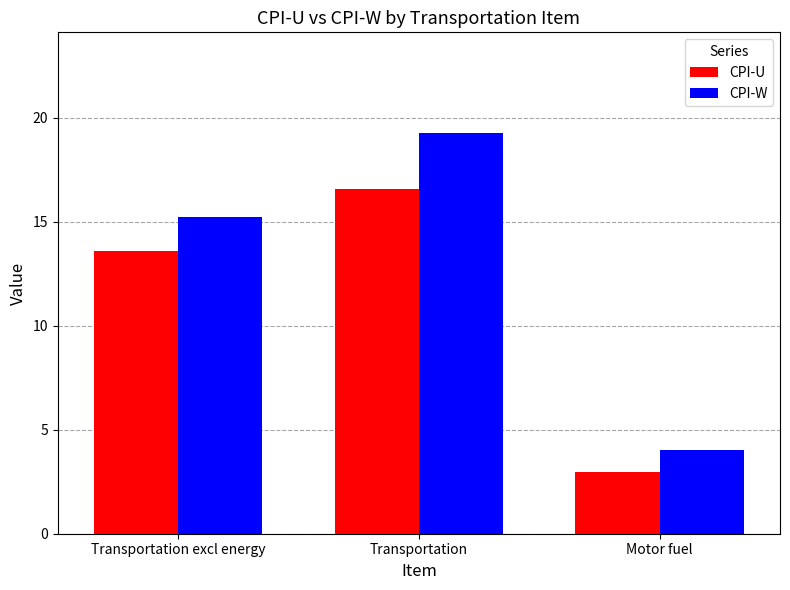

What is the total value across all series at Motor fuel?

7.0